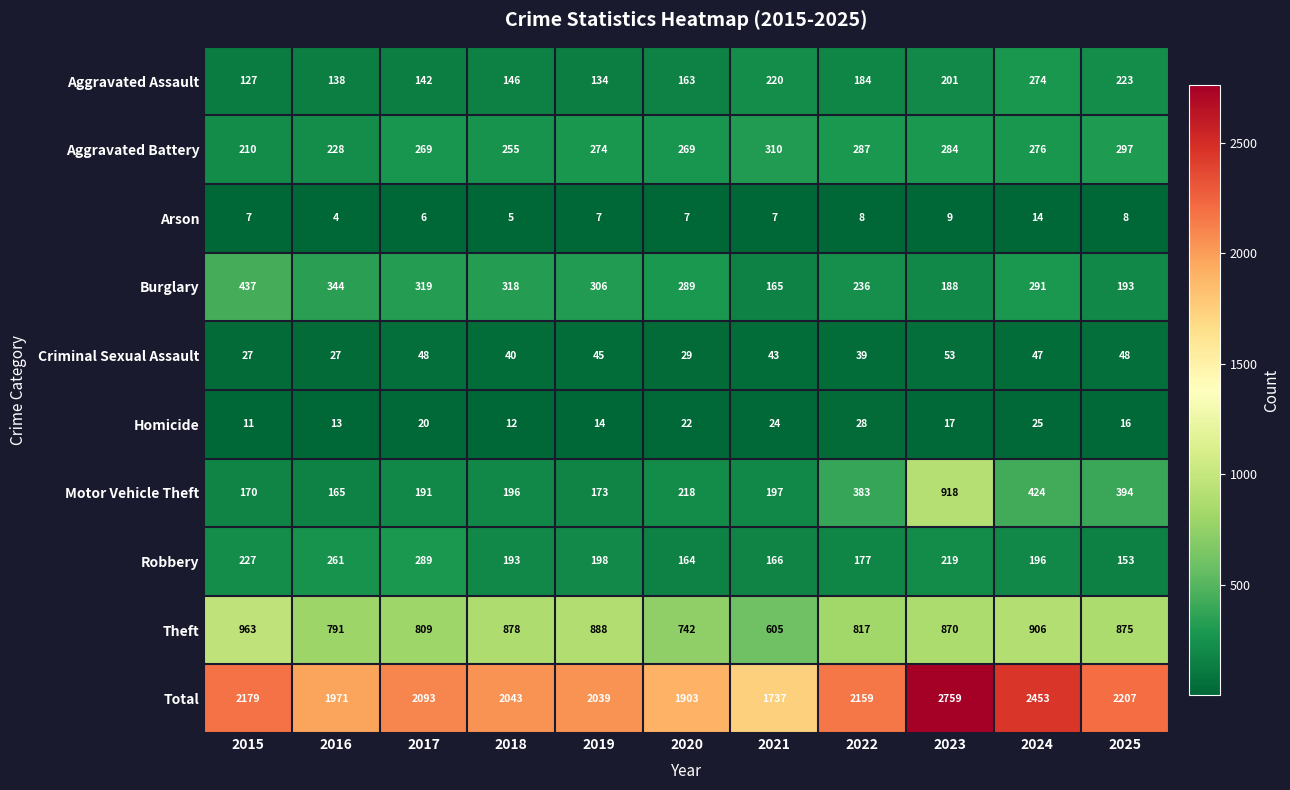

Which series has the largest total across all categories?

Total